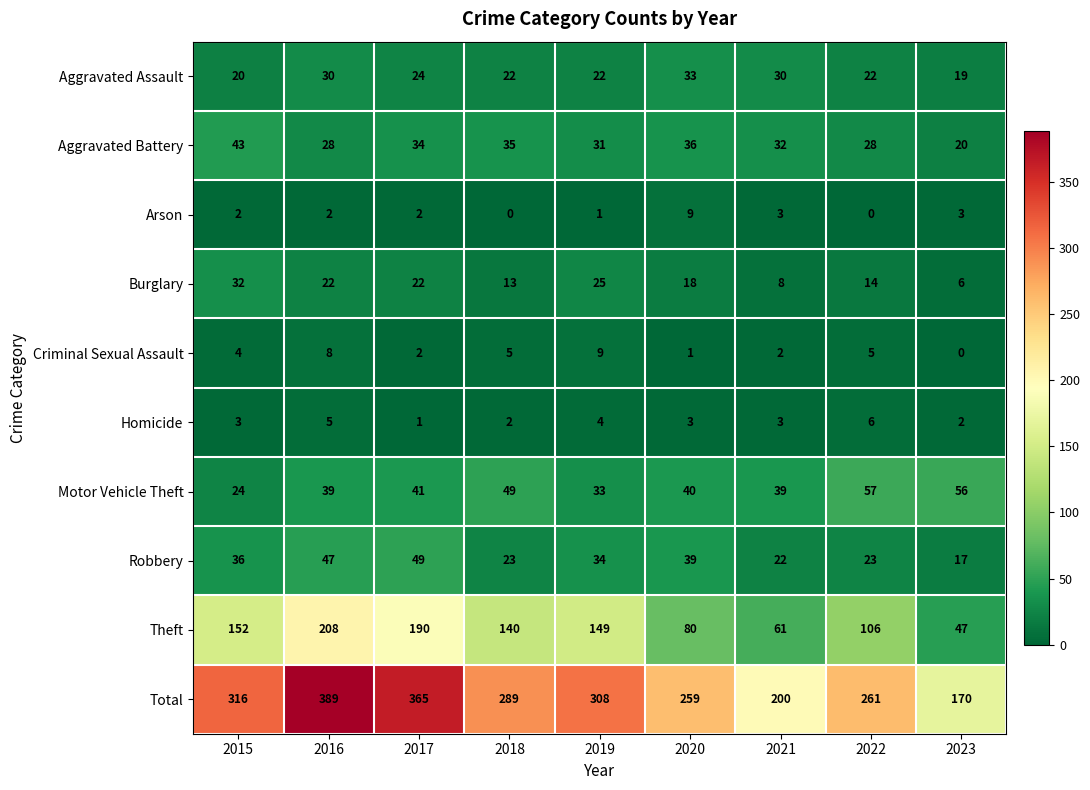

True or false: Total has a value of 308 at 2019.

True